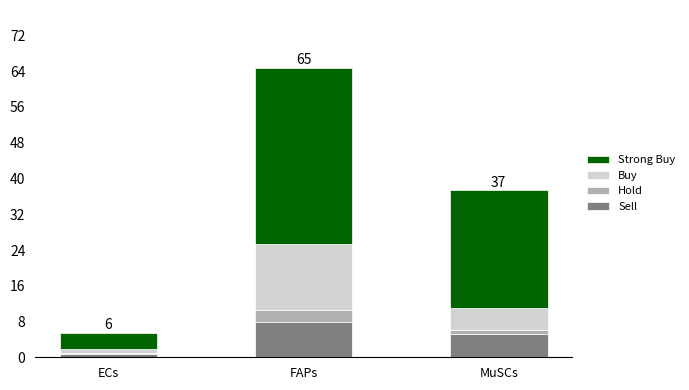

Which category has the highest value in the Sell series?

FAPs